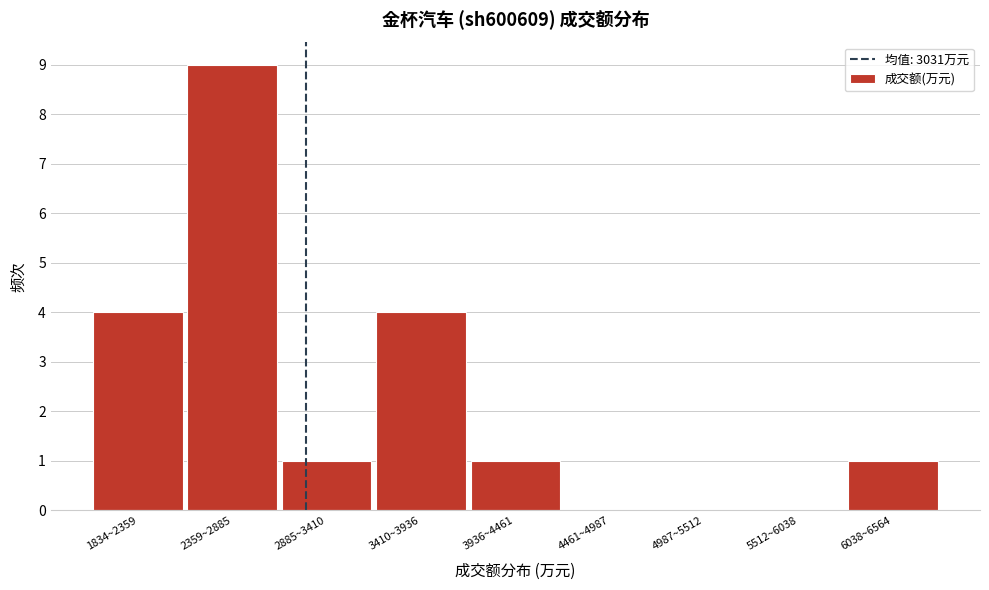

Reading right to left, extract all data points from this chart.

6038~6564=1	5512~6038=0	4987~5512=0	4461~4987=0	3936~4461=1	3410~3936=4	2885~3410=1	2359~2885=9	1834~2359=4